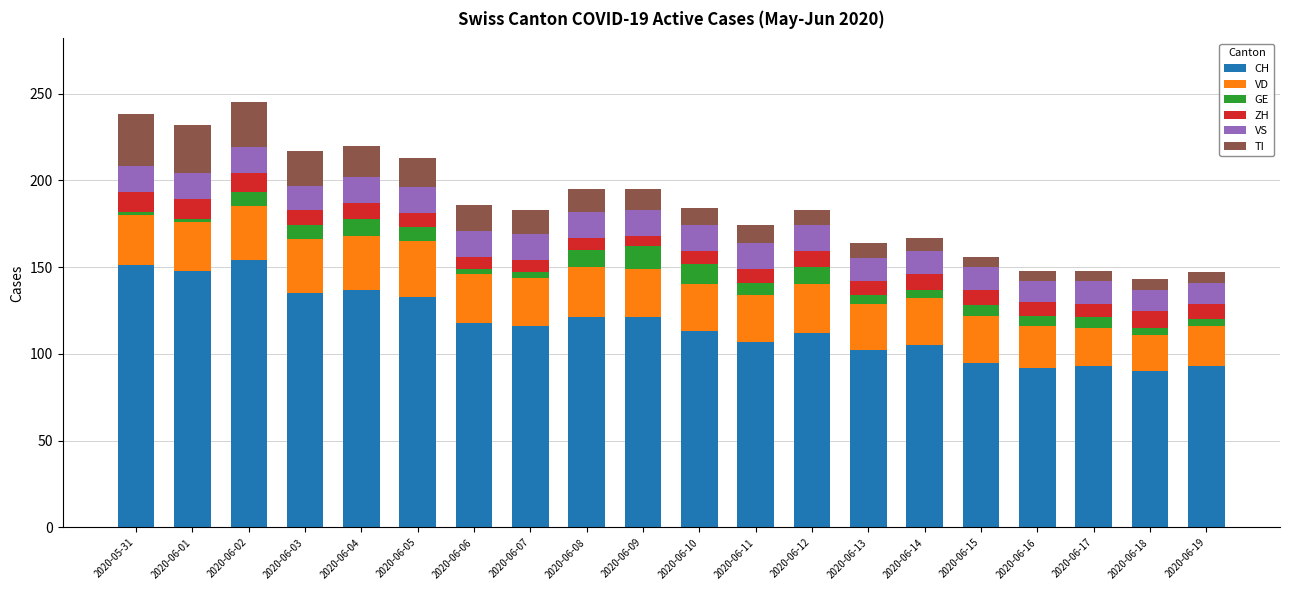

What is the maximum value for CH?

154